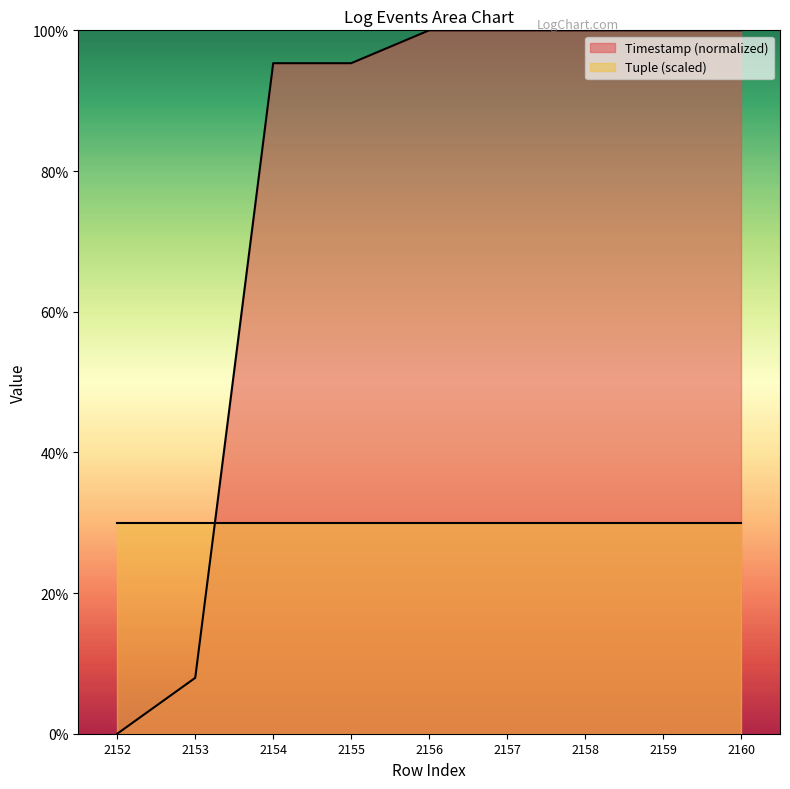

What is the value of the 2nd point from the left?

7.9